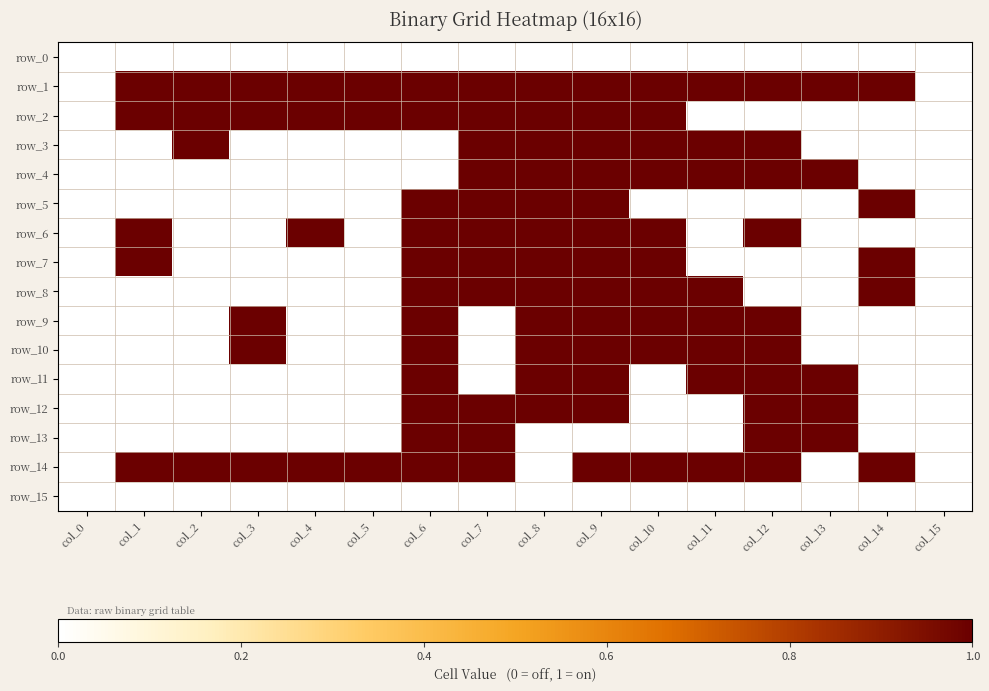

True or false: row_14 has a value of 1 at col_1.

True